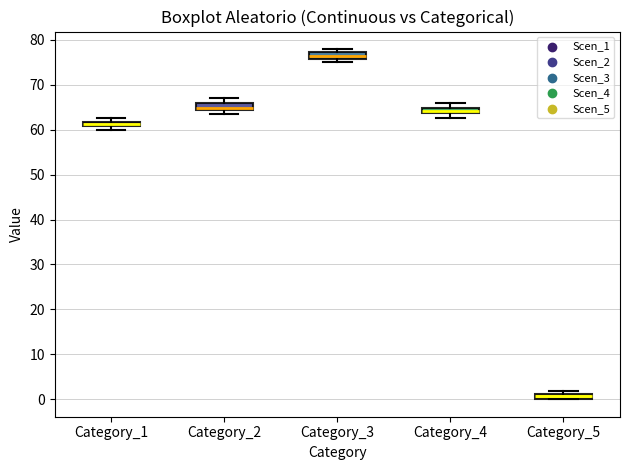

Which box's median line is the lowest?

Category_5